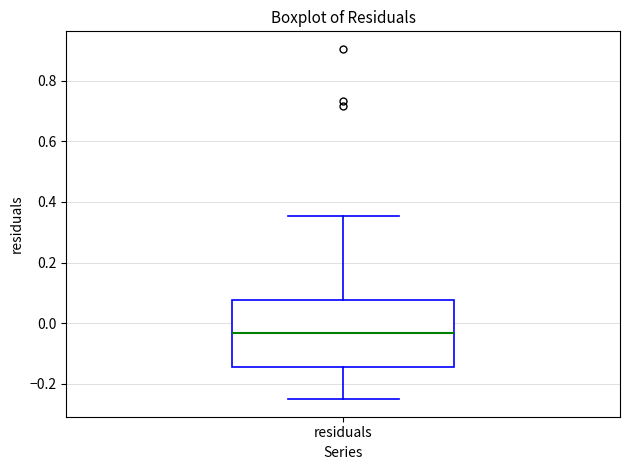

Where is the upper edge of the box for residuals on the y-axis? The values are not printed on the chart, so give them approximately, as read against the axis.

0.08